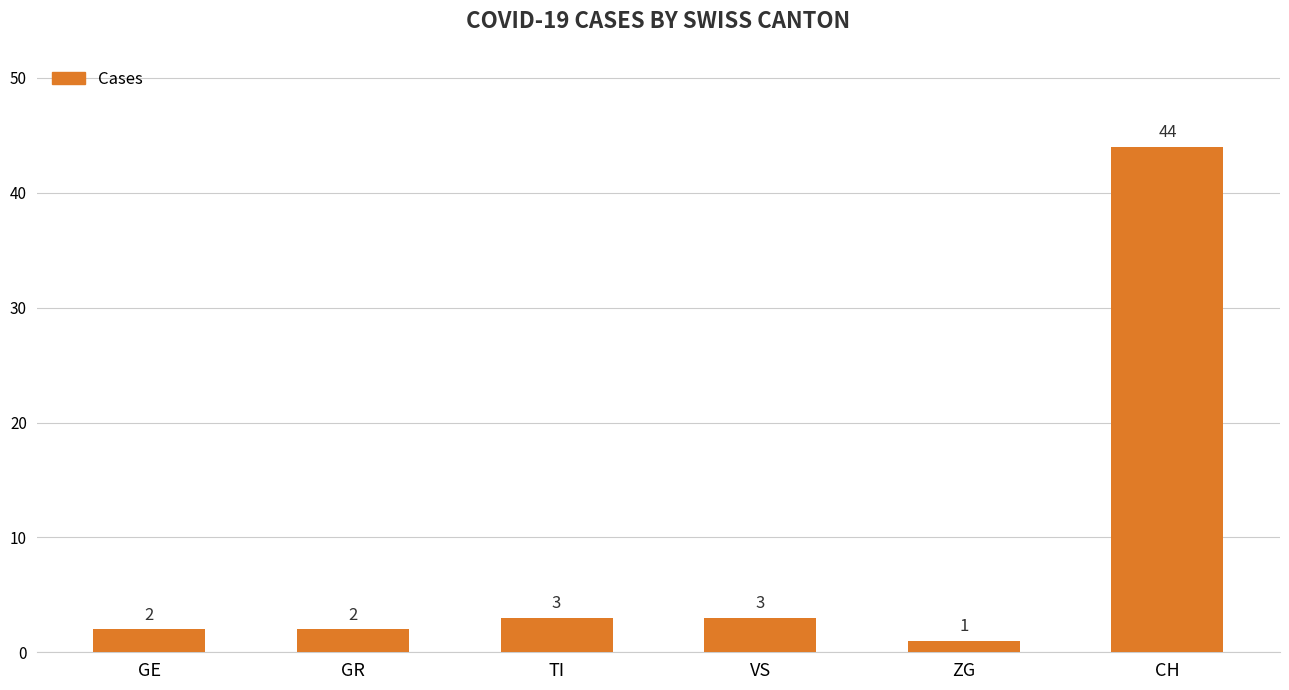

What is the change in value from GR to VS?

+1